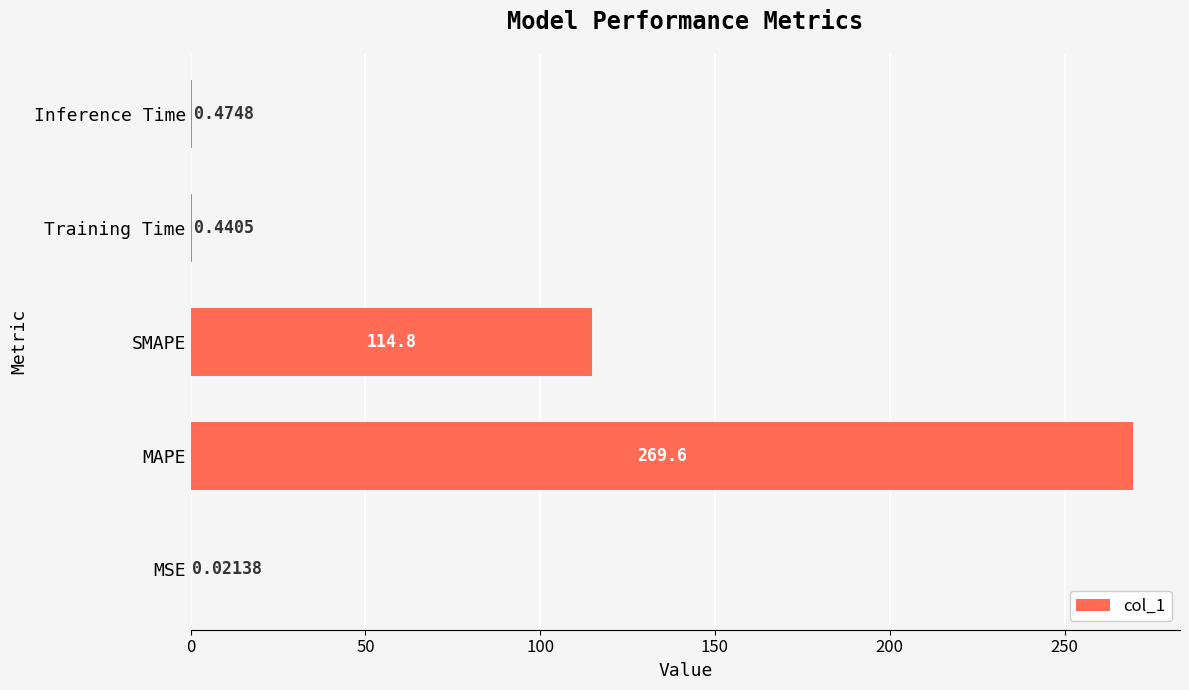

At which label is the value closest to 134?

SMAPE